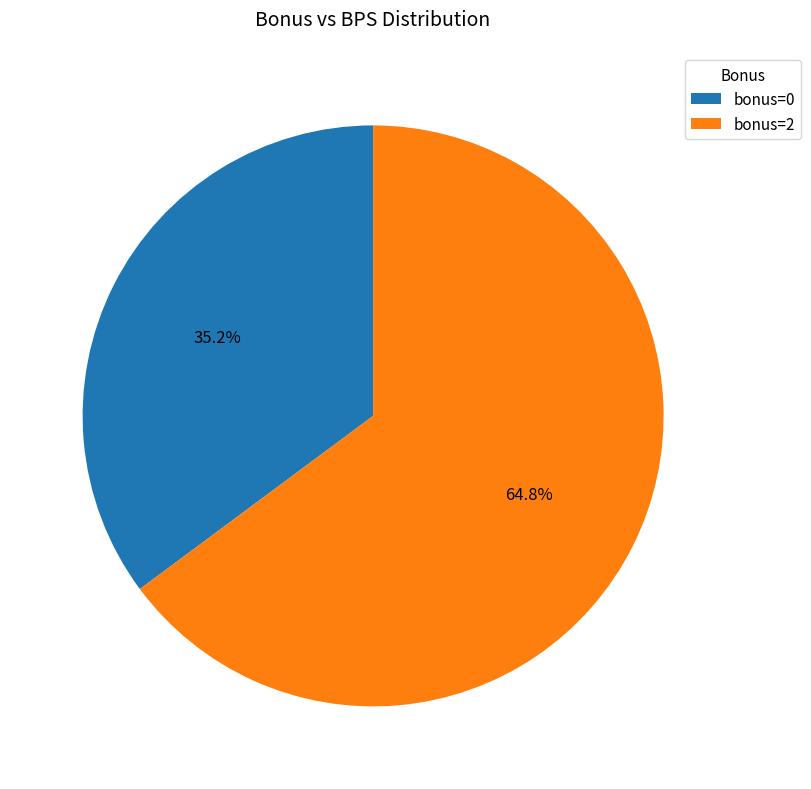

What is the ratio of the value at bonus=0 to the value at bonus=2?

0.5